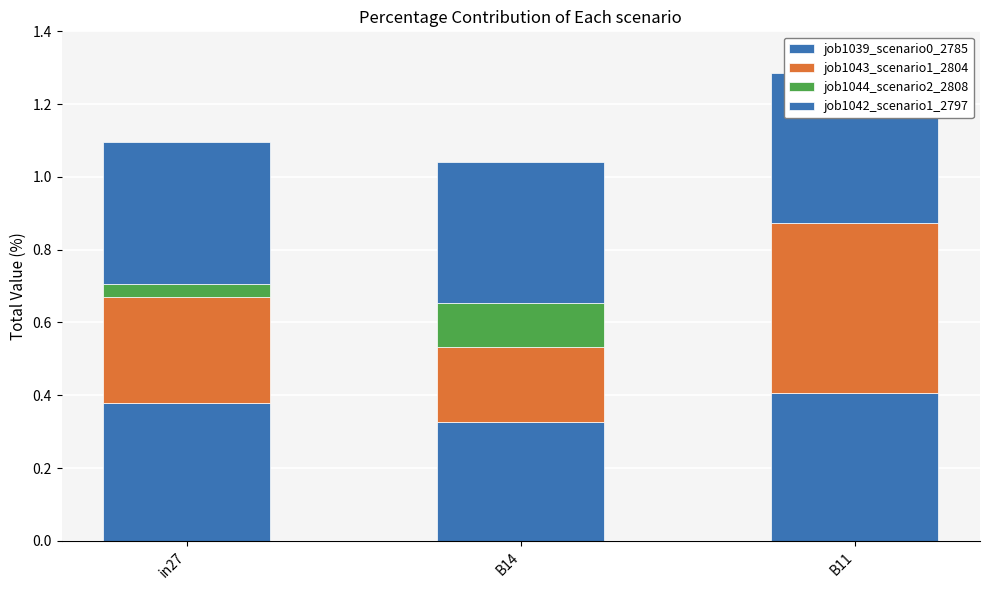

Which category has the highest value in the job1039_scenario0_2785 series?

B11